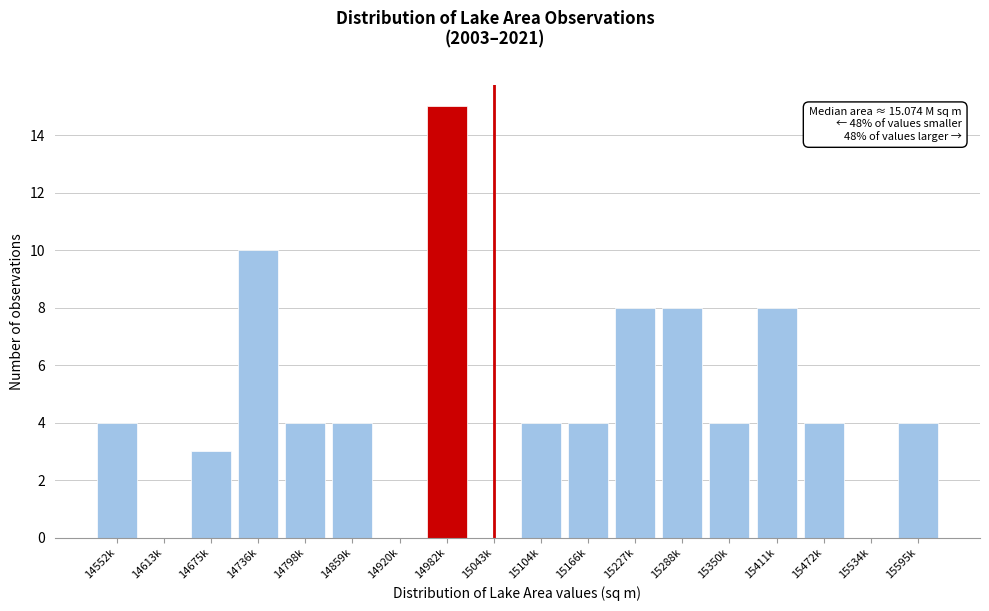

Reading right to left, extract all data points from this chart.

15595k=4	15534k=0	15472k=4	15411k=8	15350k=4	15288k=8	15227k=8	15166k=4	15104k=4	15043k=0	14982k=15	14920k=0	14859k=4	14798k=4	14736k=10	14675k=3	14613k=0	14552k=4